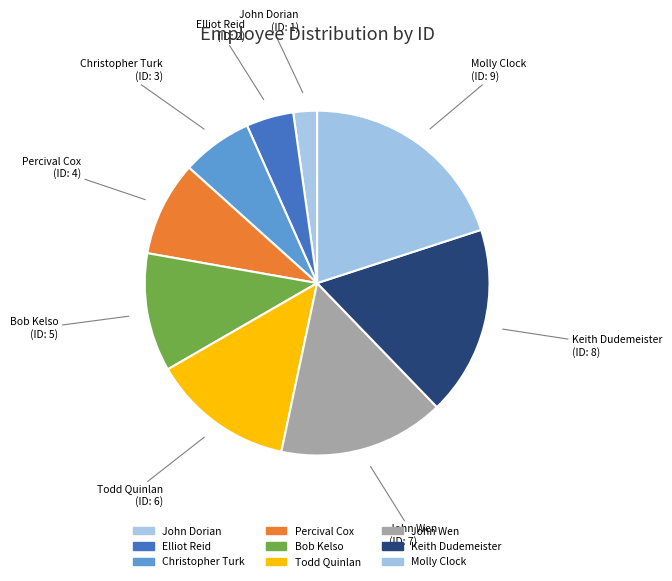

To the nearest percent, what is the difference between the largest and smallest slice percentages?

18%